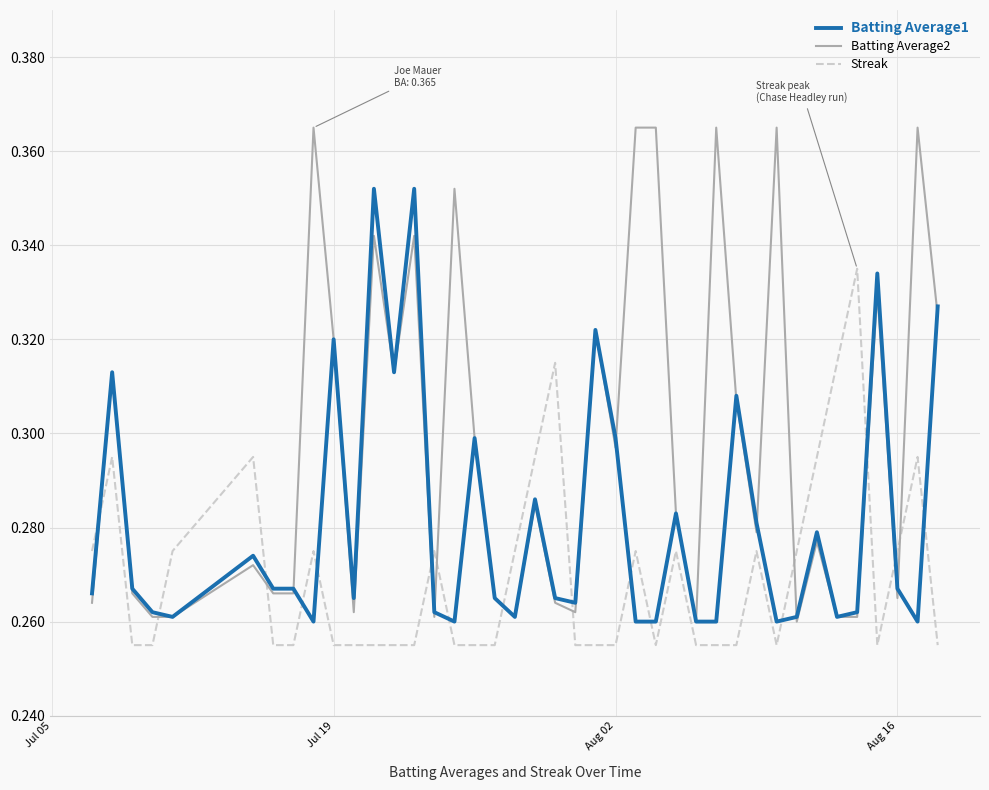

Rank the series by their average value, from lowest to highest.

Streak, Batting Average1, Batting Average2